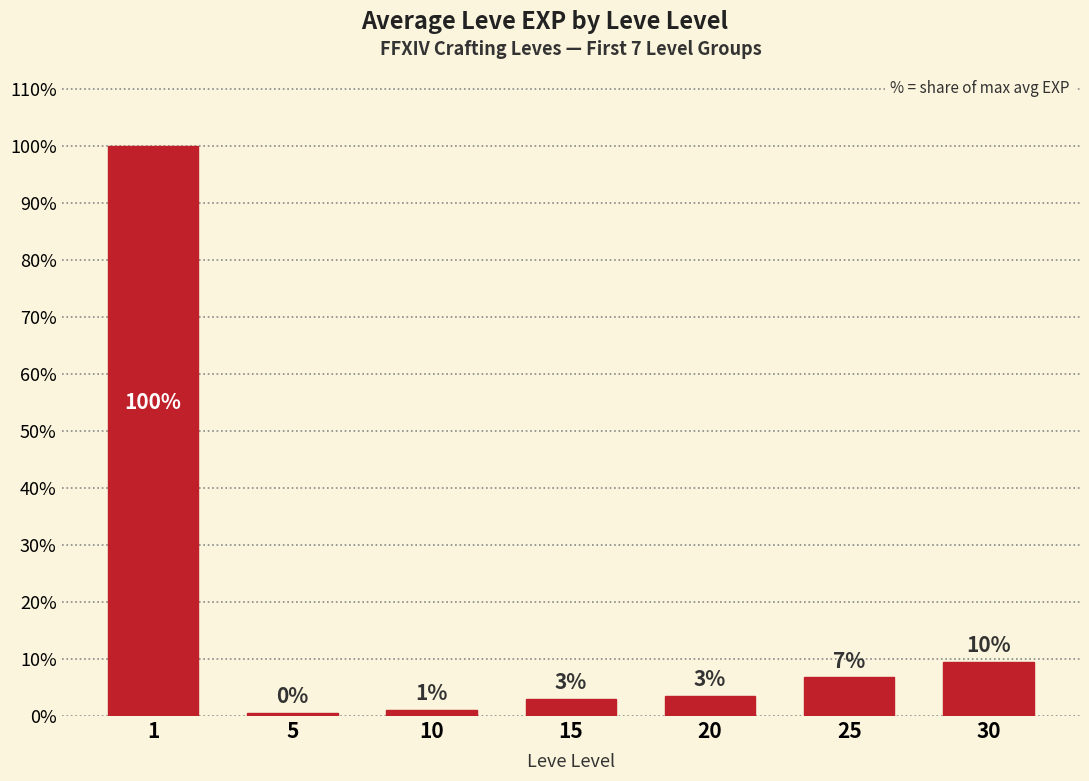

What is the difference between the maximum and minimum values?

99.5